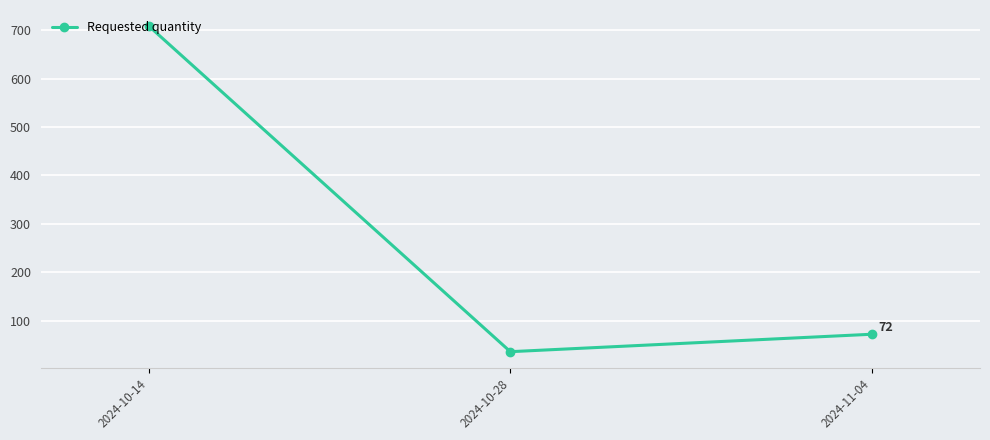

List the labels in order of value, smallest first.

2024-10-28, 2024-11-04, 2024-10-14